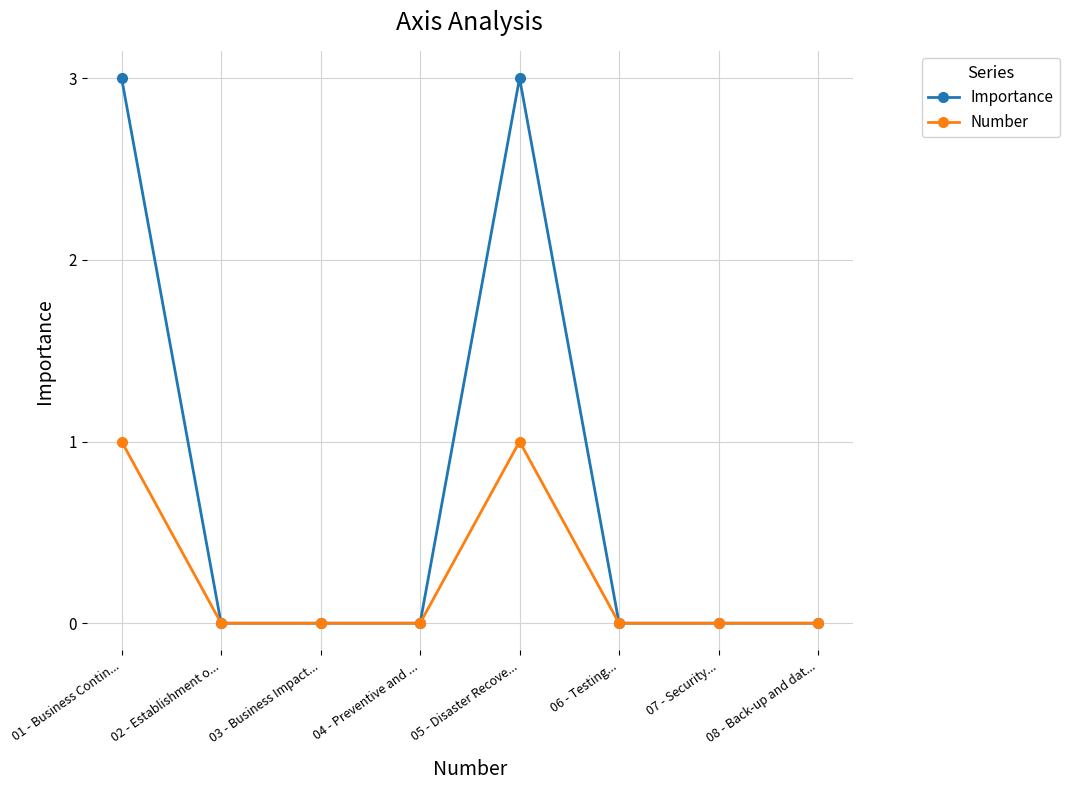

Is it true that Importance equals 0 at 03 - Business Impact...?

True